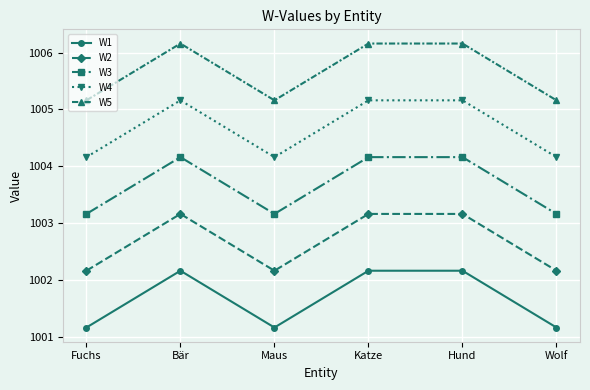

Is this an area chart (filled region under the line)?

No